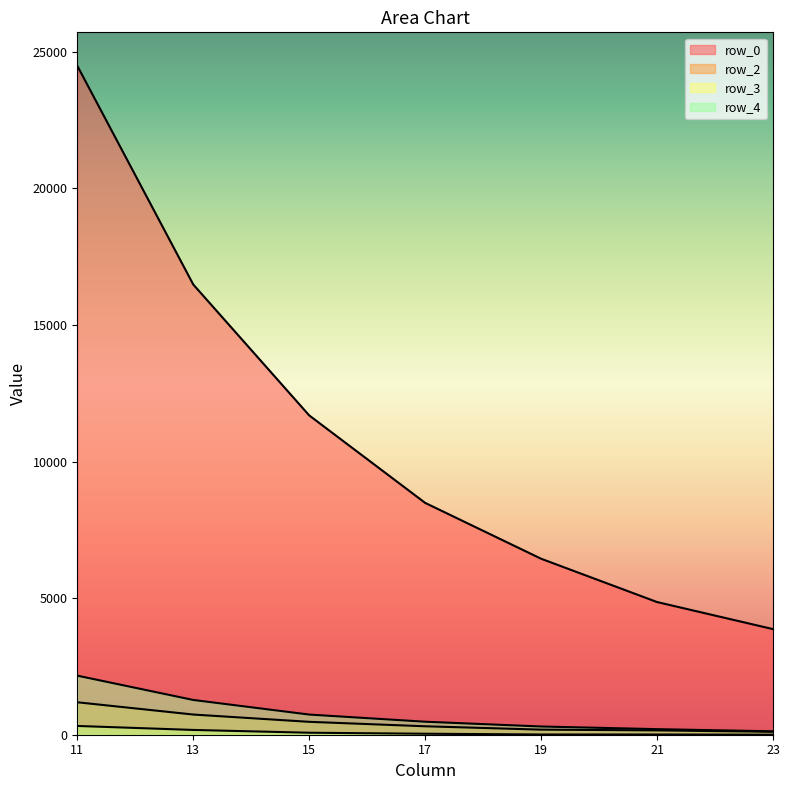

How many data points does each series have?

7